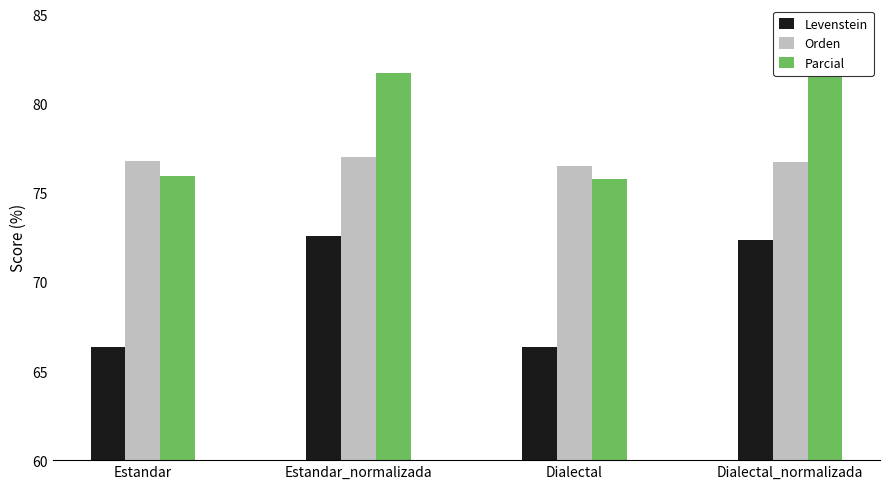

True or false: Levenstein has a value of 50.0 at Dialectal_normalizada.

False